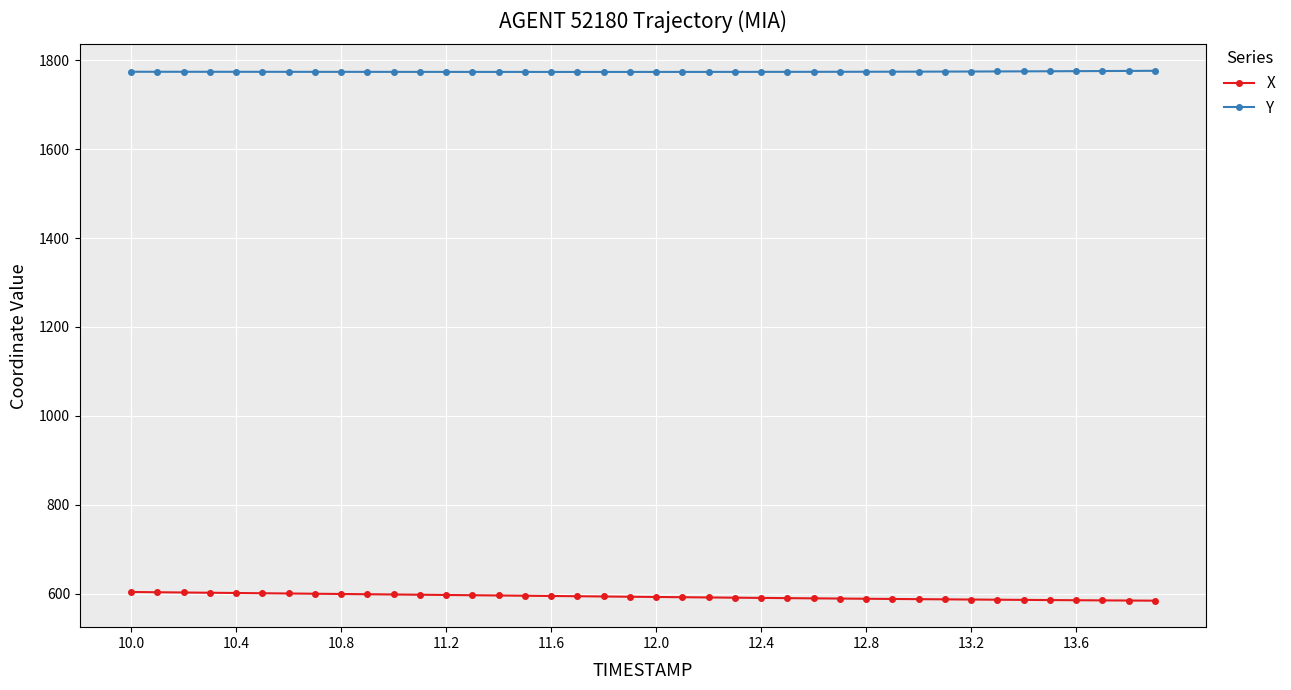

Does the chart have visible grid lines?

Yes